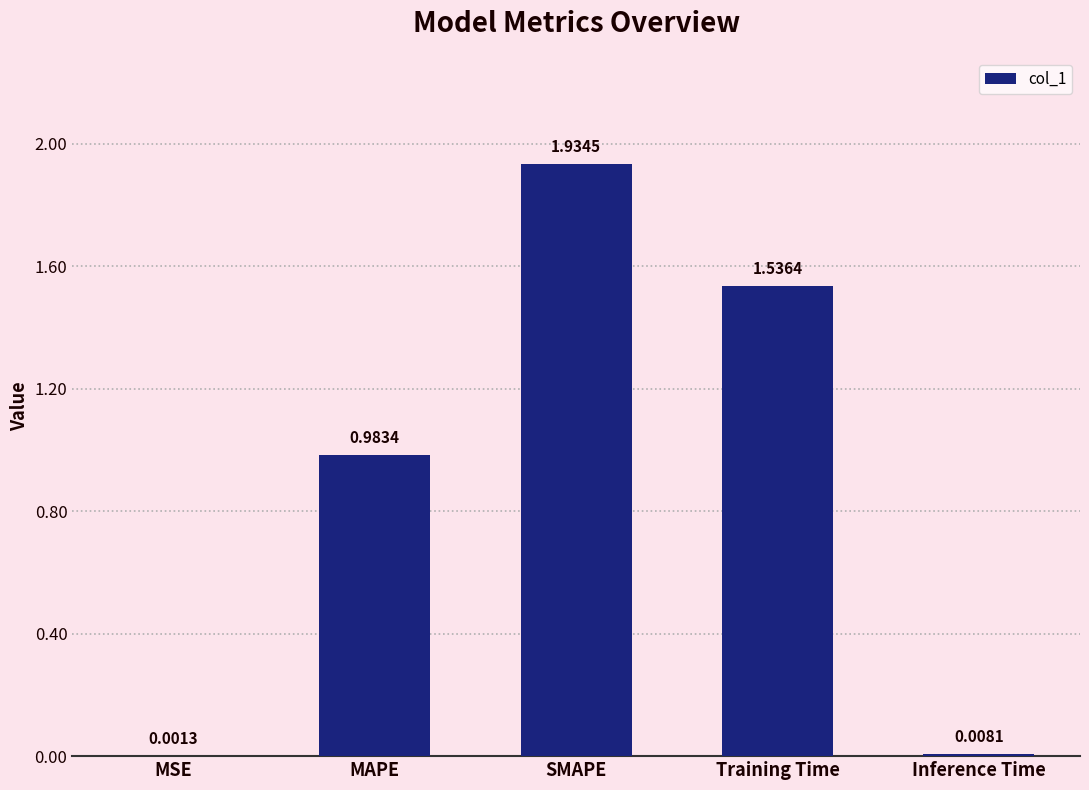

What is the sum of the values at MAPE and Training Time?

2.5